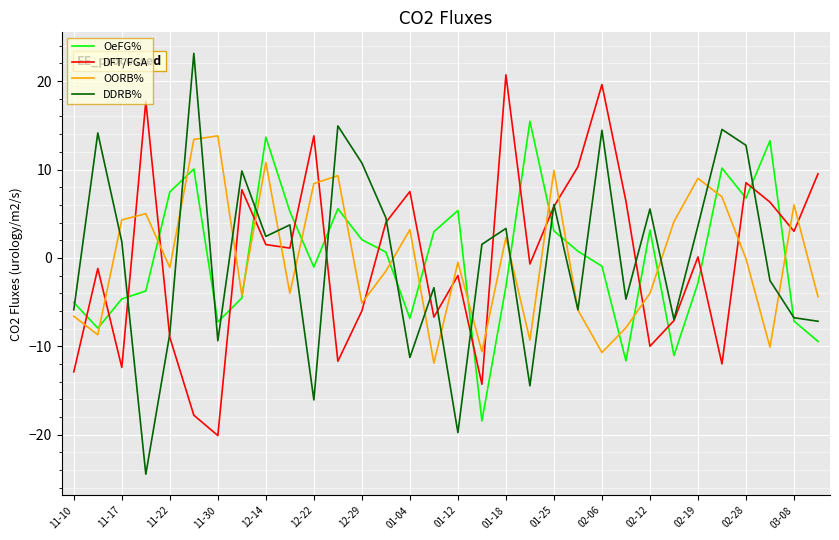

After their last crossing, which series has the higher values: DFT/FGA or OeFG%?

DFT/FGA